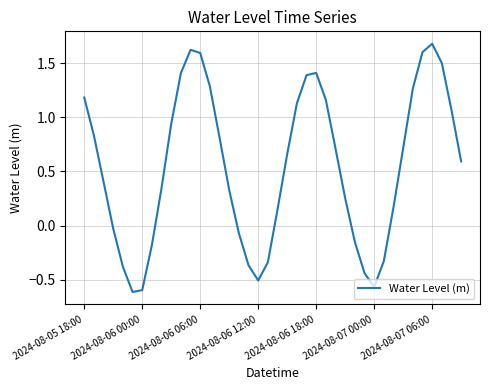

What is the maximum value shown in the chart?

1.7